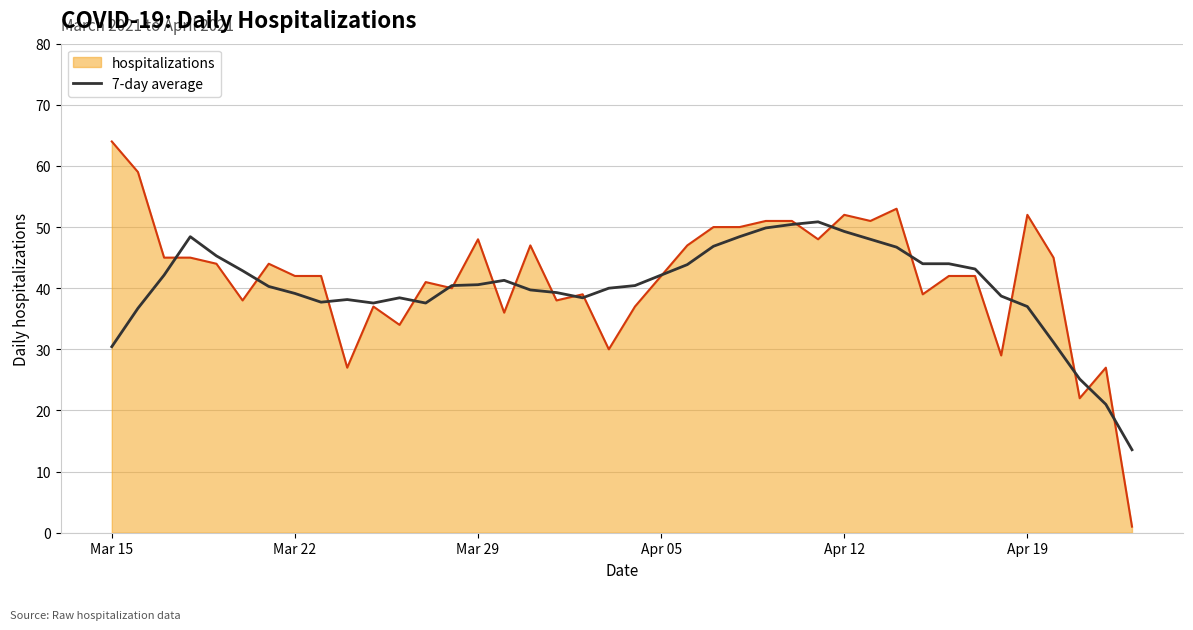

List the series in order of their peak value, highest first.

hospitalizations, 7-day average